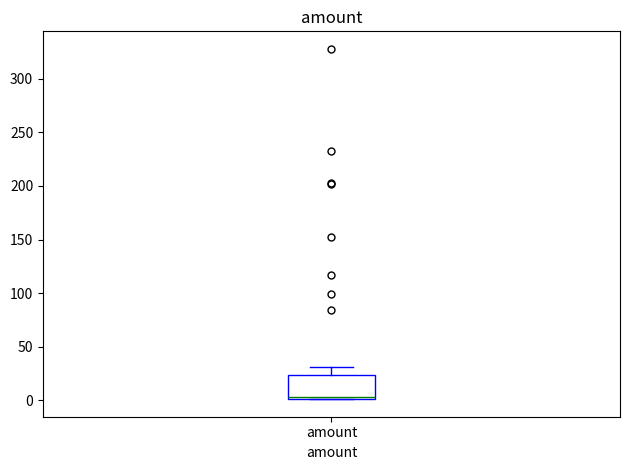

Transcribe this box plot: give where the median line is, the range the box spans, and where the two whiskers end, as read against the y-axis. The values are not printed on the chart, so give them approximately, as read against the axis.

median 5, box 0 to 25, whiskers 0 to 30